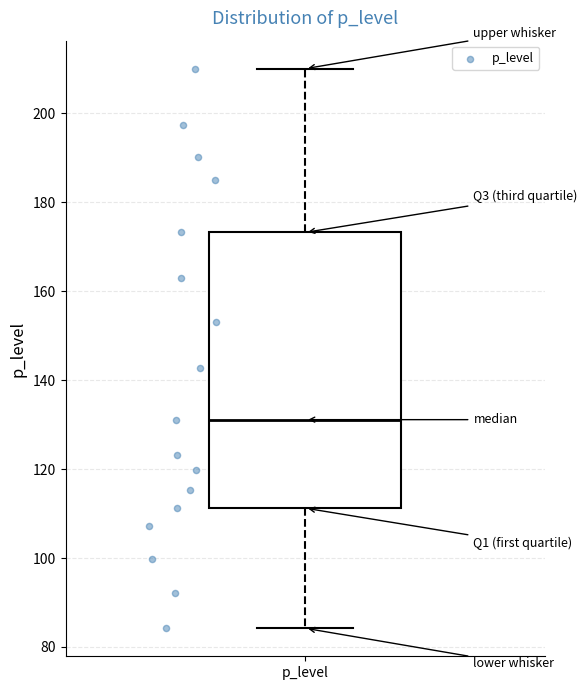

Transcribe this box plot: give where the median line is, the range the box spans, and where the two whiskers end, as read against the y-axis. The values are not printed on the chart, so give them approximately, as read against the axis.

median 132, box 112 to 174, whiskers 84 to 210